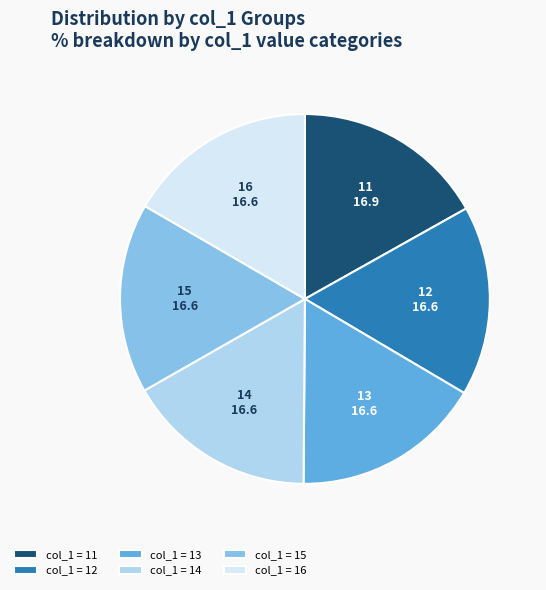

Is 14 the majority of the pie?

No